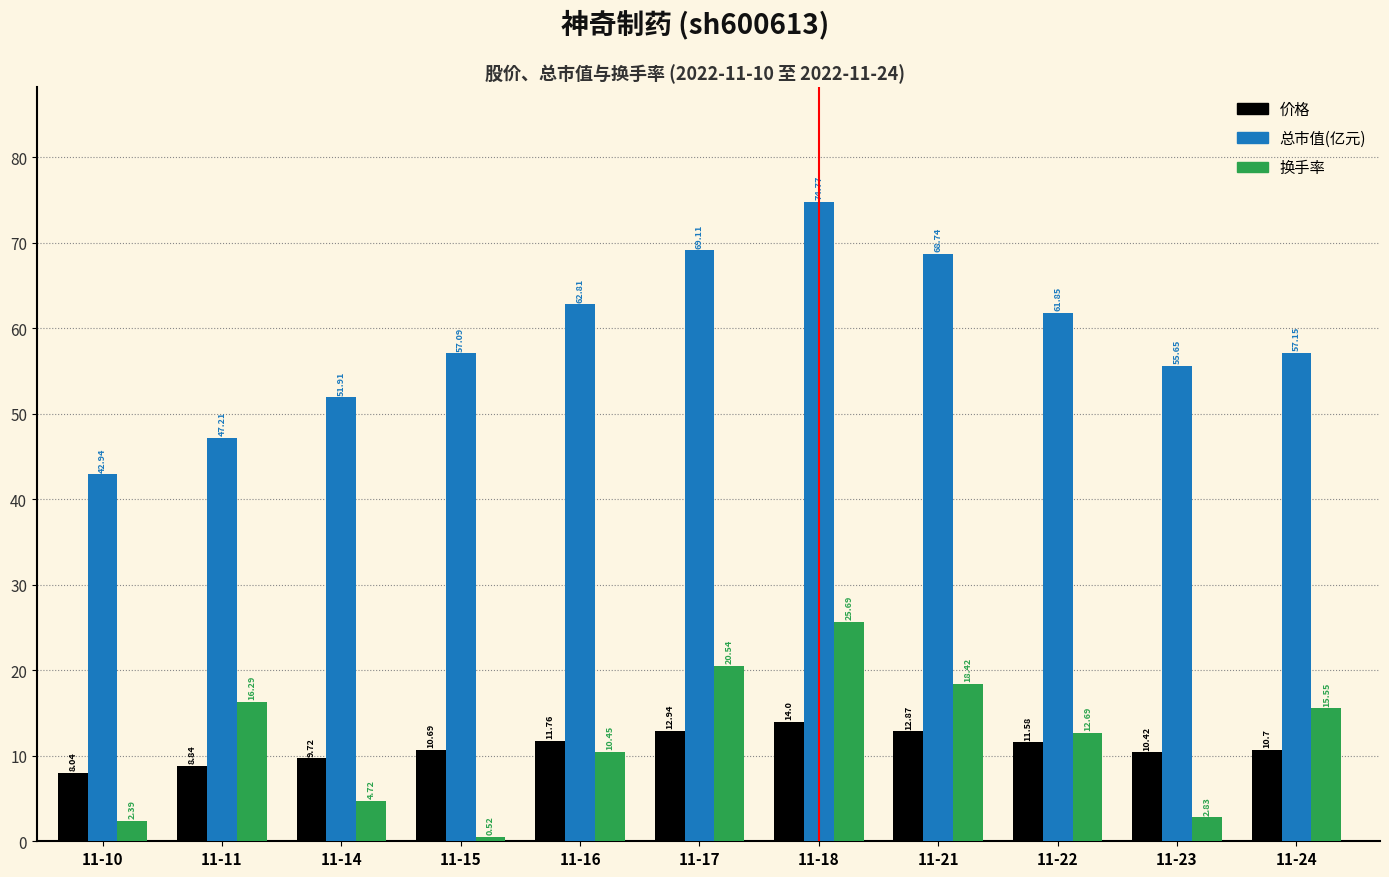

Rank the categories by 总市值(亿元) value from highest to lowest.

11-18, 11-17, 11-21, 11-16, 11-22, 11-24, 11-15, 11-23, 11-14, 11-11, 11-10